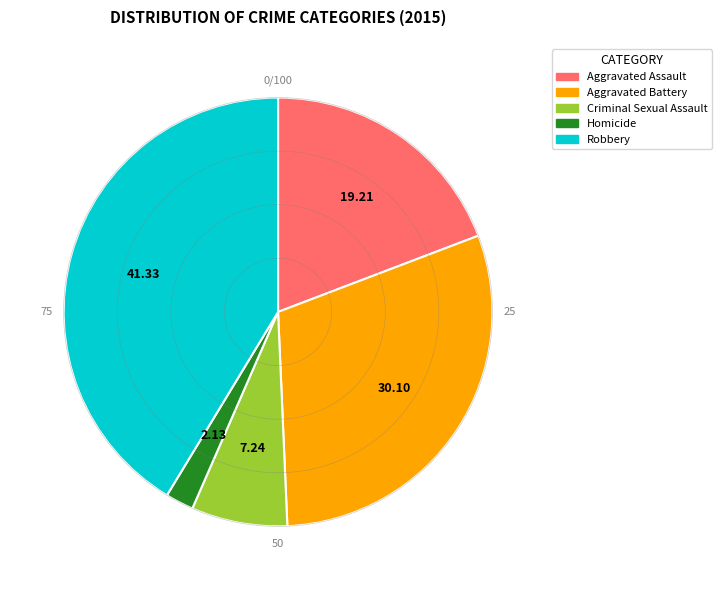

Do Robbery and Aggravated Battery together represent more than half of the pie?

Yes